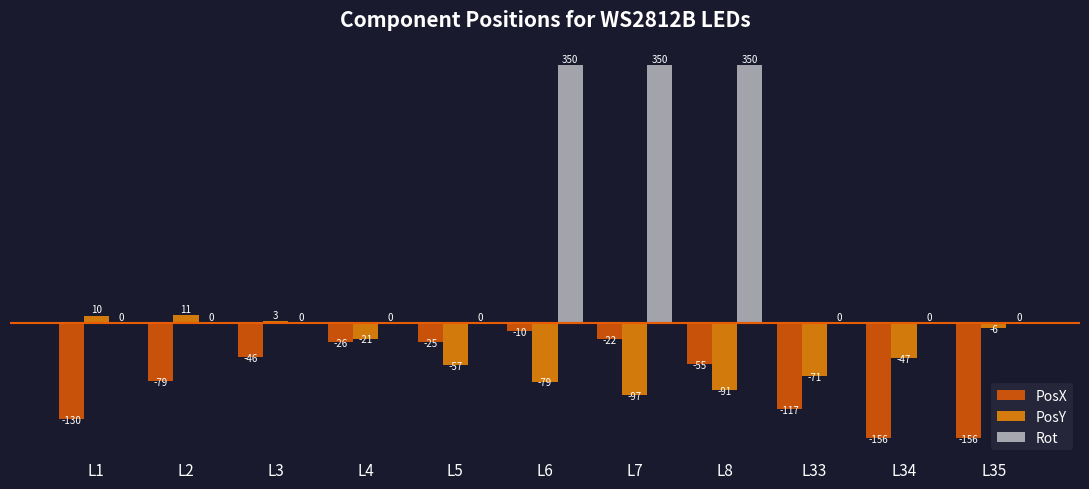

How many categories are shown in the chart?

11